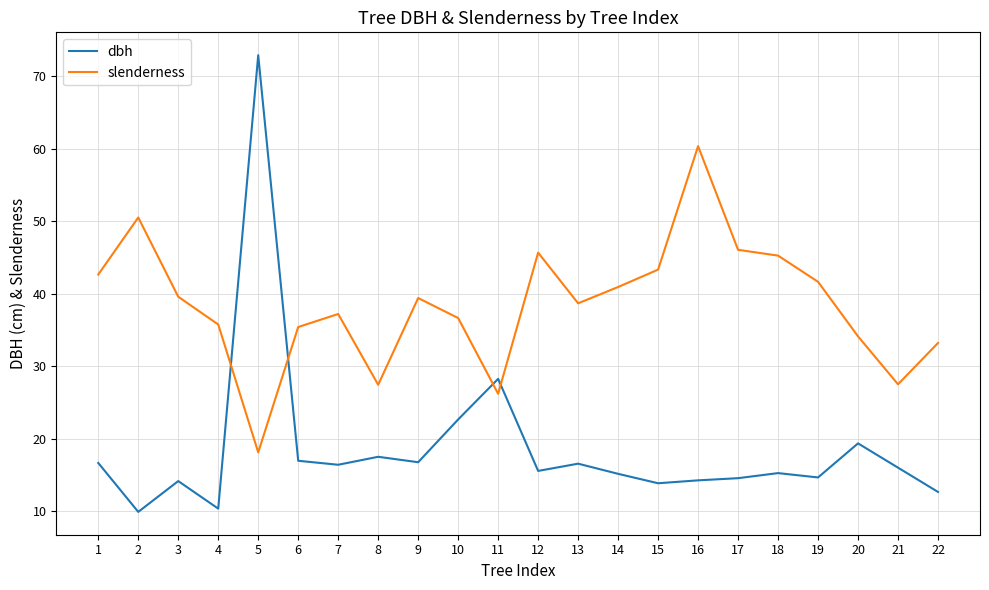

What are all the series names shown in the legend?

dbh, slenderness